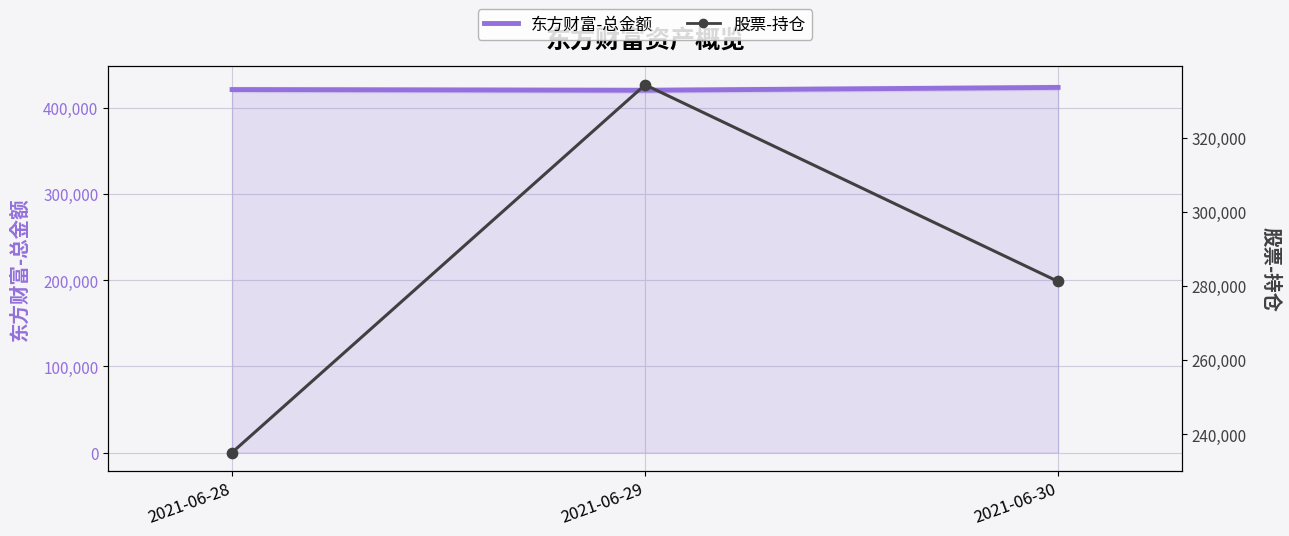

Is the value of 东方财富-总金额 at 2021-06-28 greater than the value of 股票-持仓 at 2021-06-30?

Yes